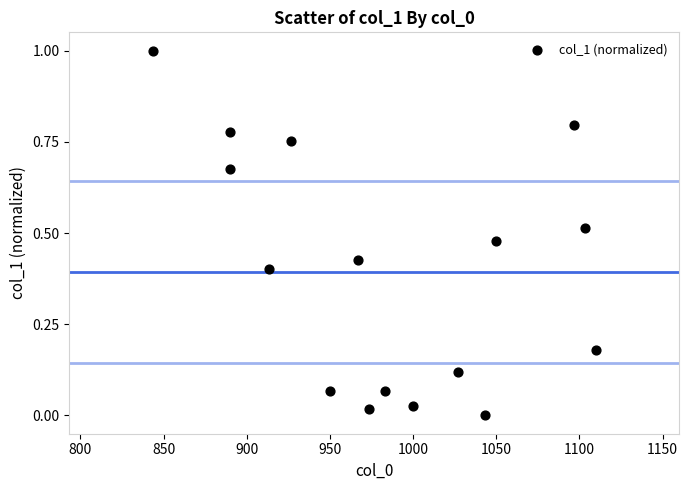

Count the number of points in this scatter plot.

16